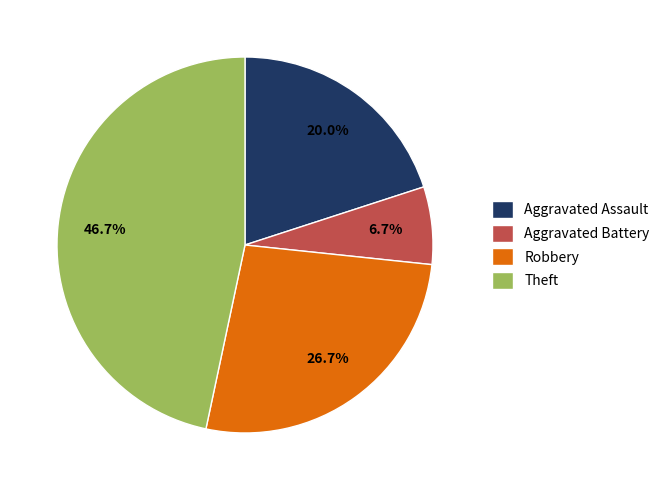

Does any single category account for the majority?

No